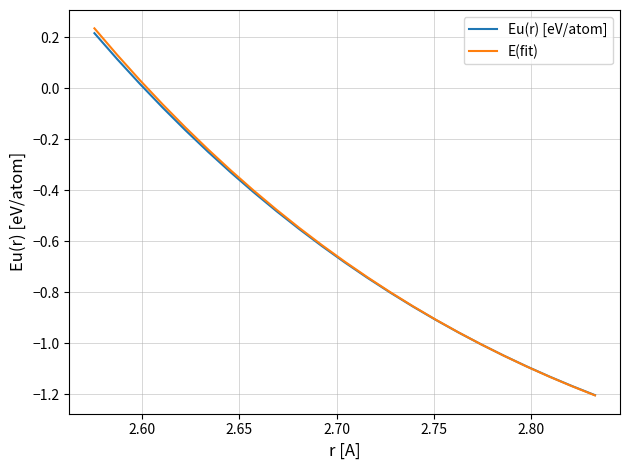

Which series has the widest spread of values?

E(fit)